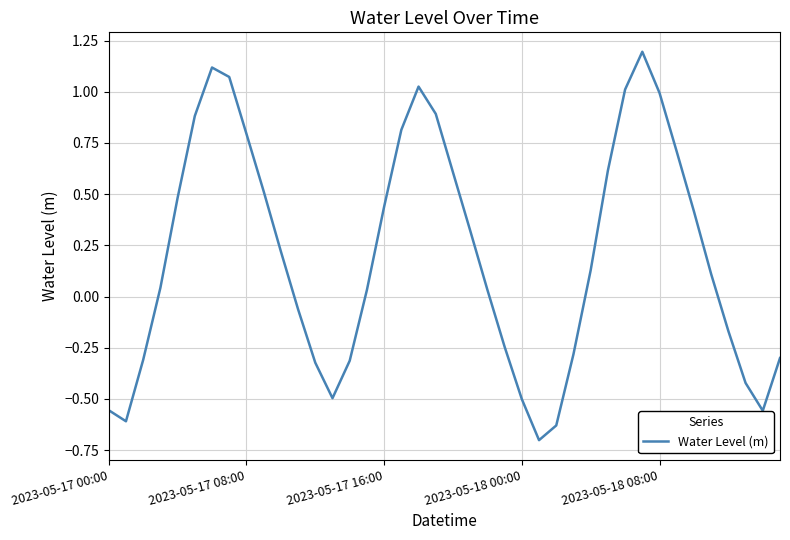

What is the difference between the maximum and minimum values?

1.9